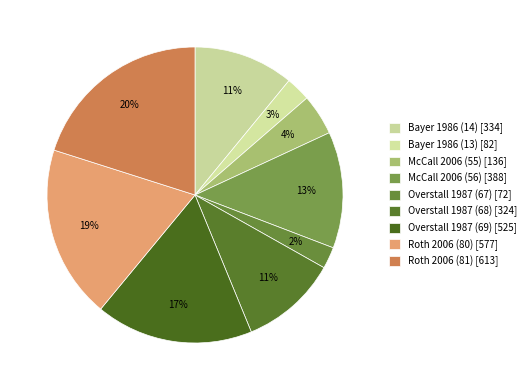

How many slices are in this pie chart?

9